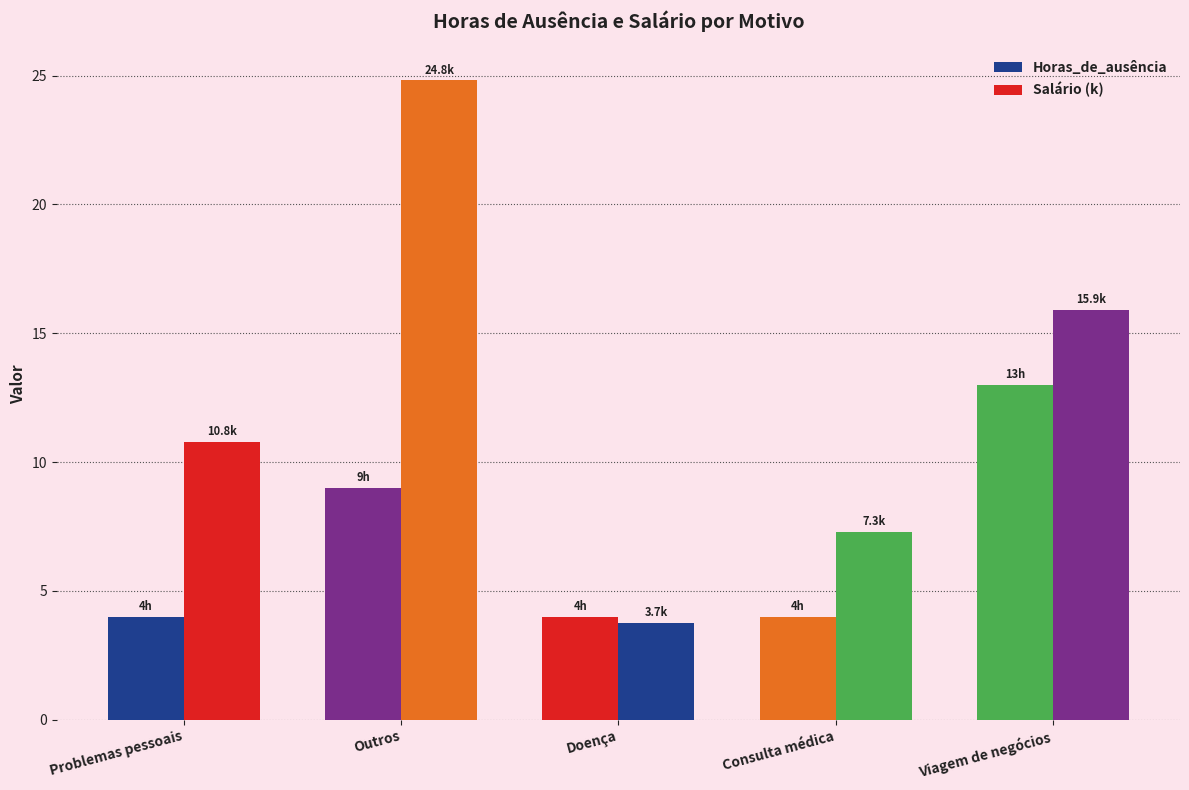

True or false: Salário (k) has a value of 14.6 at Problemas pessoais.

False